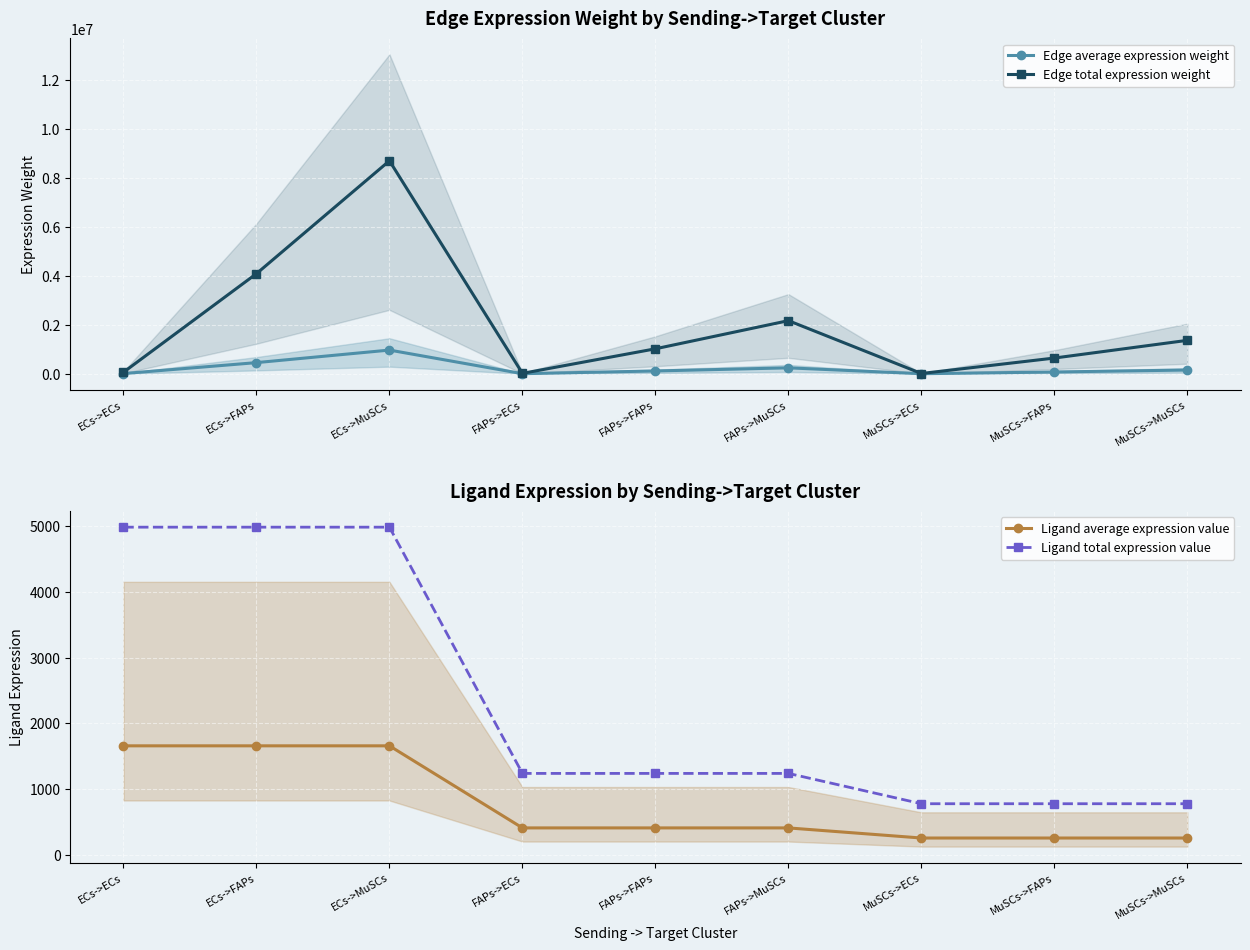

What is the difference between the highest and lowest values at FAPs->FAPs?

1018855.5